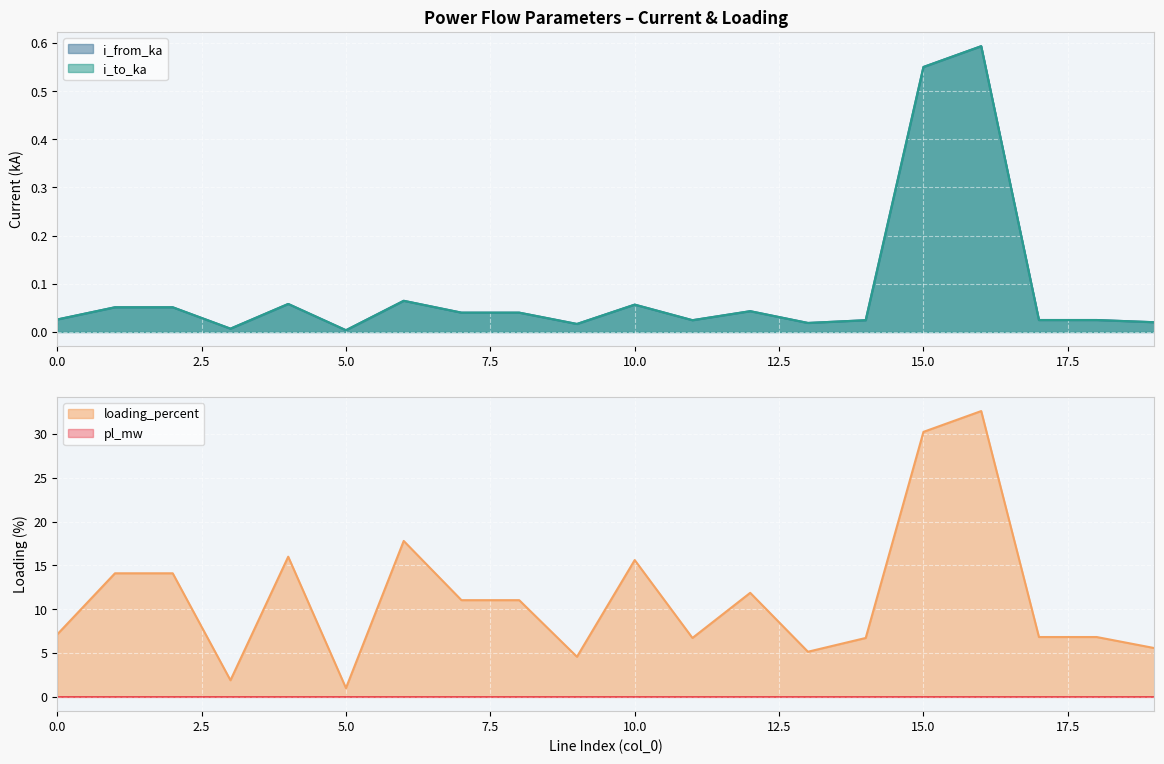

Reading right to left, what are all the values shown in this chart?

pl_mw: 19=0.0	18=0.0	17=0.0	16=0.0	15=0.0	14=0.0	13=0.0	12=0.0	11=0.0	10=0.0	9=0.0	8=0.0	7=0.0	6=0.0	5=0.0	4=0.0	3=0.0	2=0.0	1=0.0	0=0.0
i_from_ka: 19=0.0	18=0.0	17=0.0	16=0.6	15=0.6	14=0.0	13=0.0	12=0.0	11=0.0	10=0.1	9=0.0	8=0.0	7=0.0	6=0.1	5=0.0	4=0.1	3=0.0	2=0.1	1=0.1	0=0.0
i_to_ka: 19=0.0	18=0.0	17=0.0	16=0.6	15=0.6	14=0.0	13=0.0	12=0.0	11=0.0	10=0.1	9=0.0	8=0.0	7=0.0	6=0.1	5=0.0	4=0.1	3=0.0	2=0.1	1=0.1	0=0.0
loading_percent: 19=5.6	18=6.8	17=6.8	16=32.6	15=30.2	14=6.7	13=5.1	12=11.9	11=6.7	10=15.6	9=4.6	8=11.0	7=11.0	6=17.8	5=1.0	4=16.0	3=1.9	2=14.1	1=14.1	0=7.1